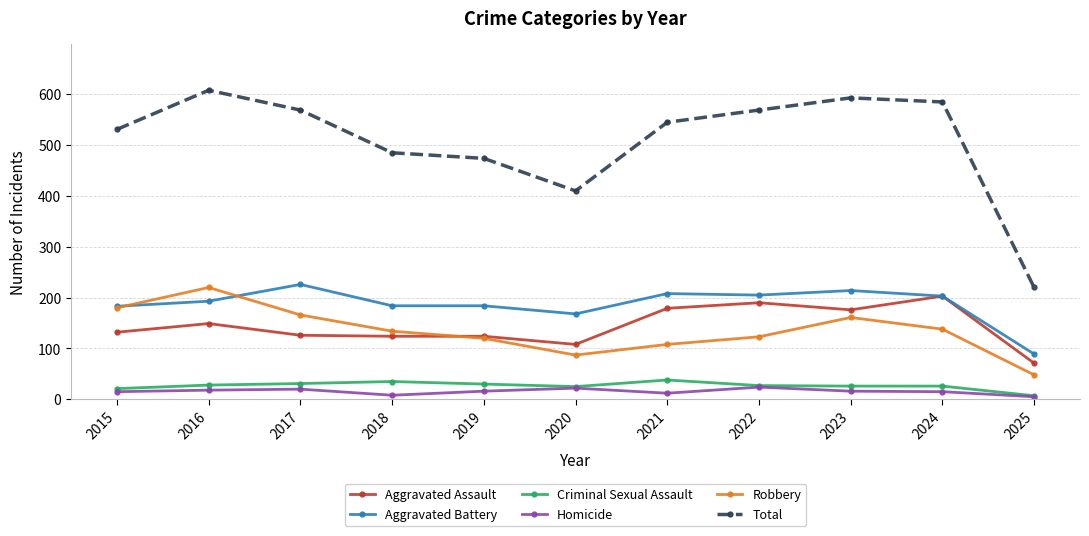

The Aggravated Assault series shows 287 at 2024. True or false?

False